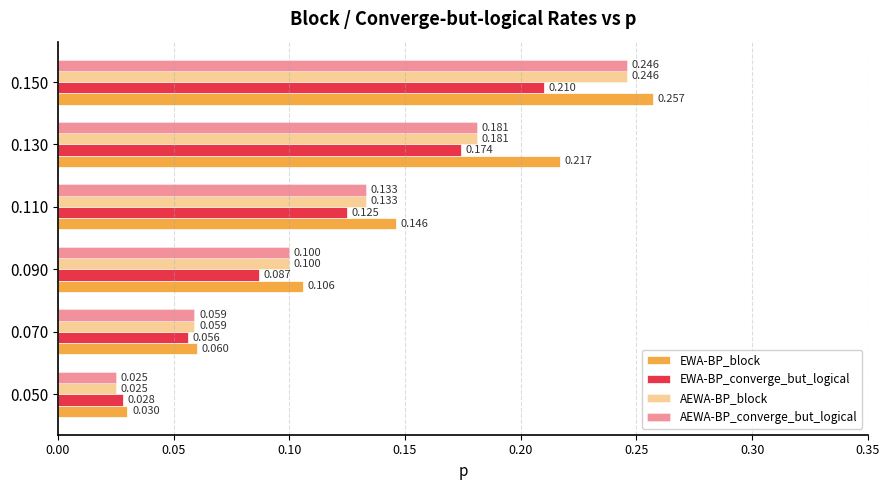

At how many categories does at least one series exceed 0?

6